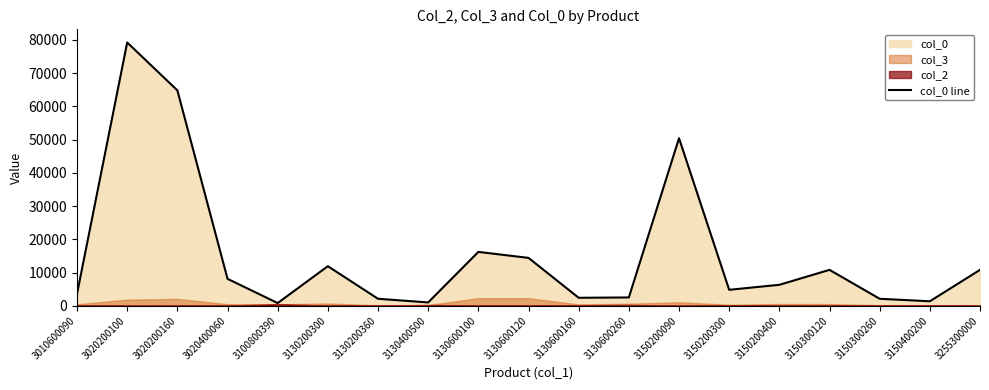

True or false: the data shows 2100 at 3130200360.

True